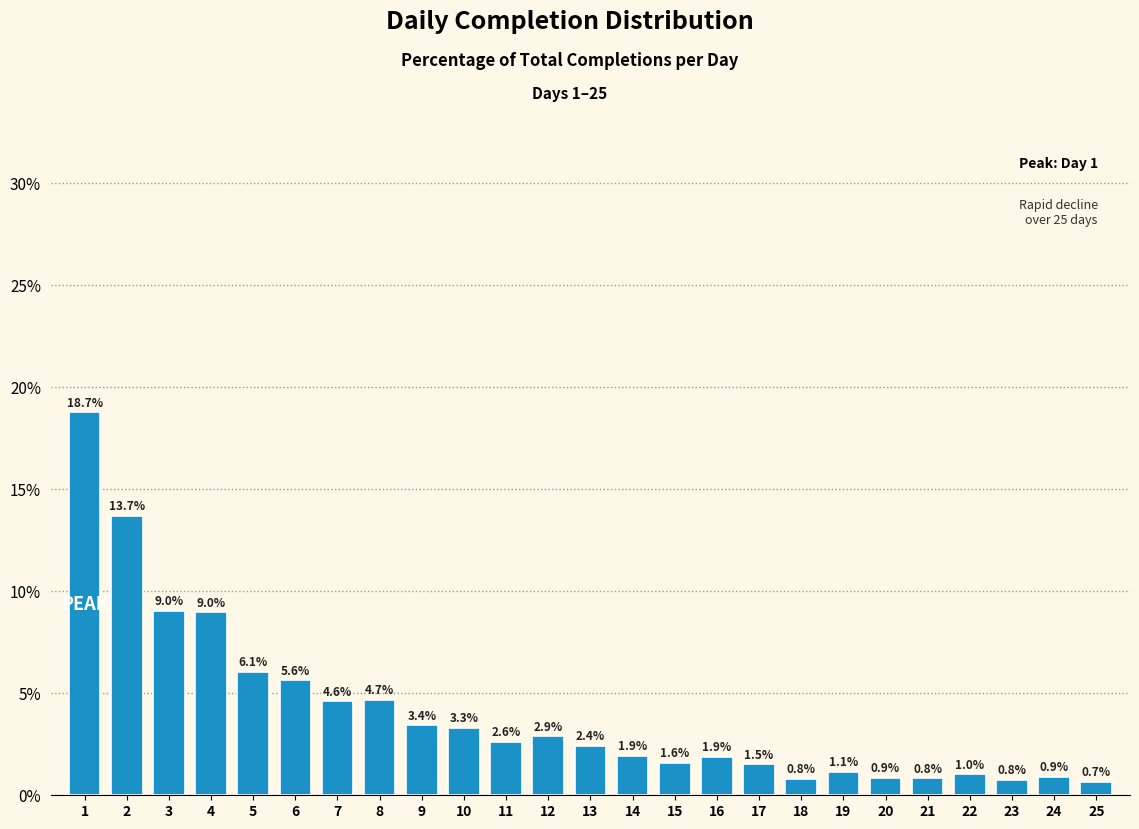

Reading right to left, transcribe all the data shown in this chart.

0.7	0.9	0.8	1.0	0.8	0.9	1.1	0.8	1.5	1.9	1.6	1.9	2.4	2.9	2.6	3.3	3.4	4.7	4.6	5.6	6.1	9.0	9.0	13.7	18.7